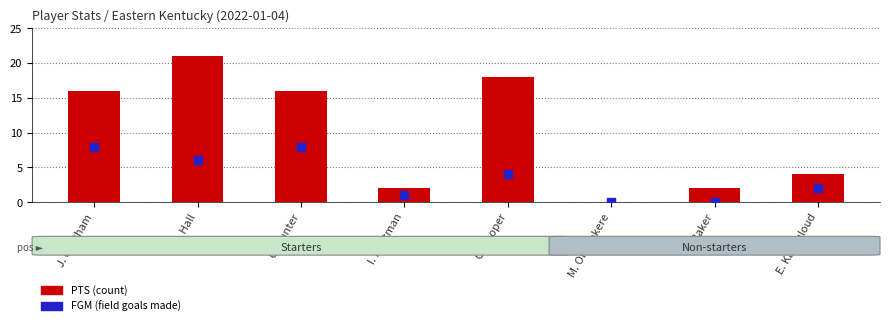

Which series contains the highest Y value?

PTS (count)